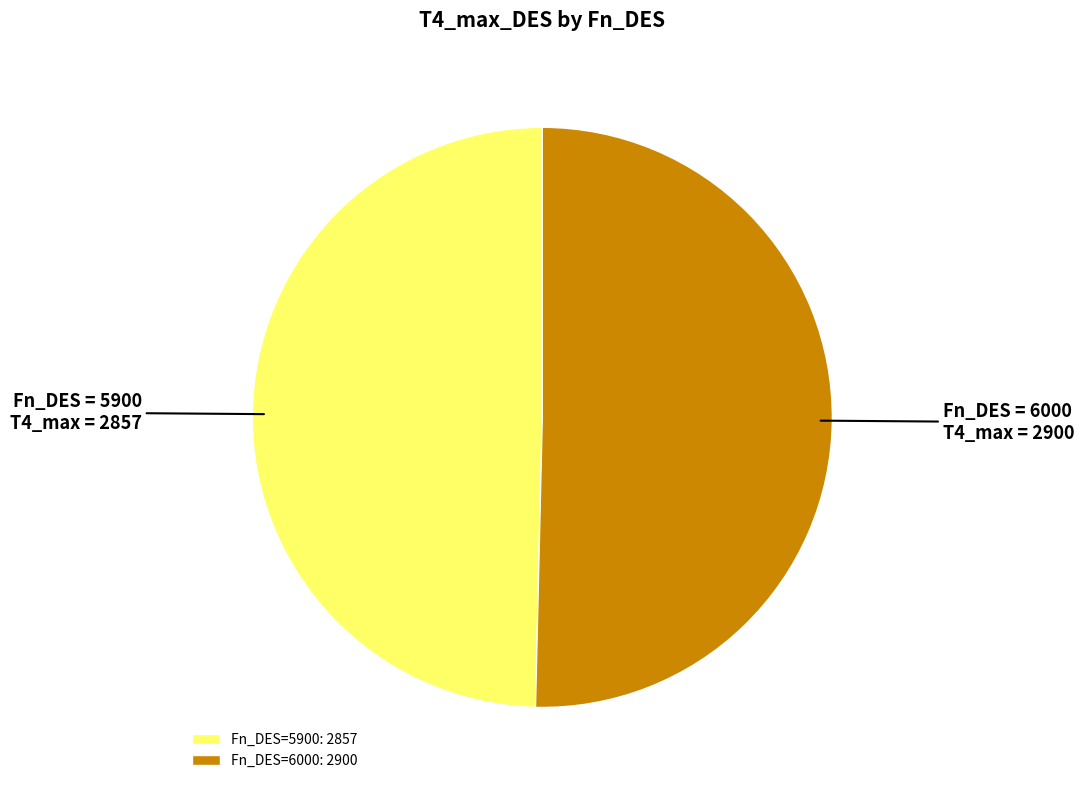

Between Fn_DES=6000: 2900 and Fn_DES=5900: 2857, which is larger?

Fn_DES=6000: 2900